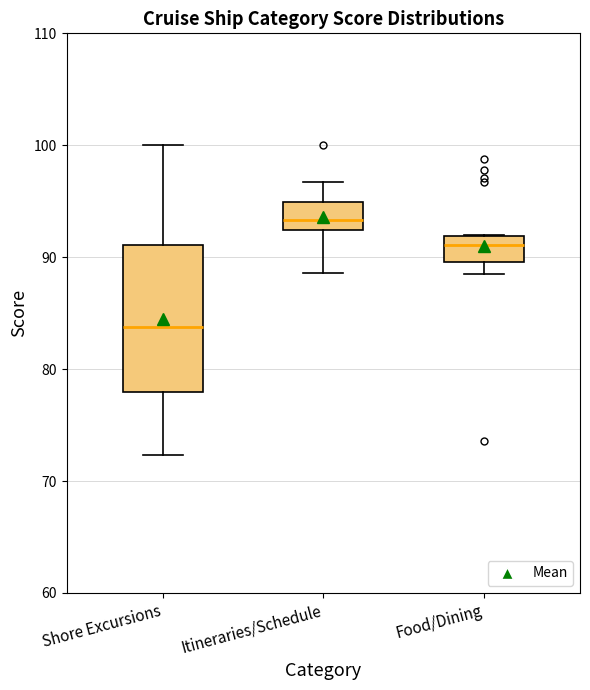

Where is the lower edge of the box for Food/Dining on the y-axis? The values are not printed on the chart, so give them approximately, as read against the axis.

90